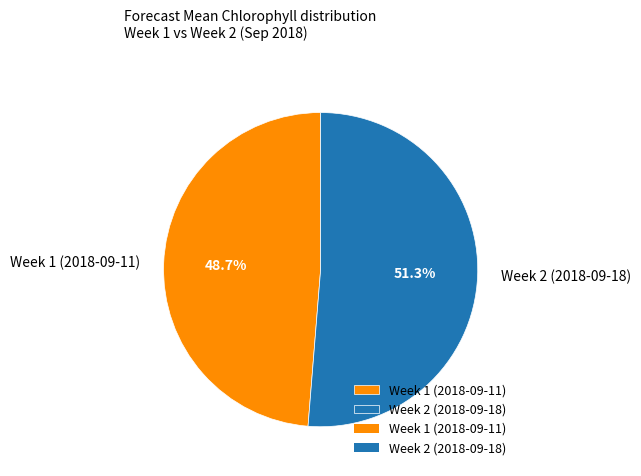

The Week 1 (2018-09-11) slice represents 56% of the pie. True or false?

False